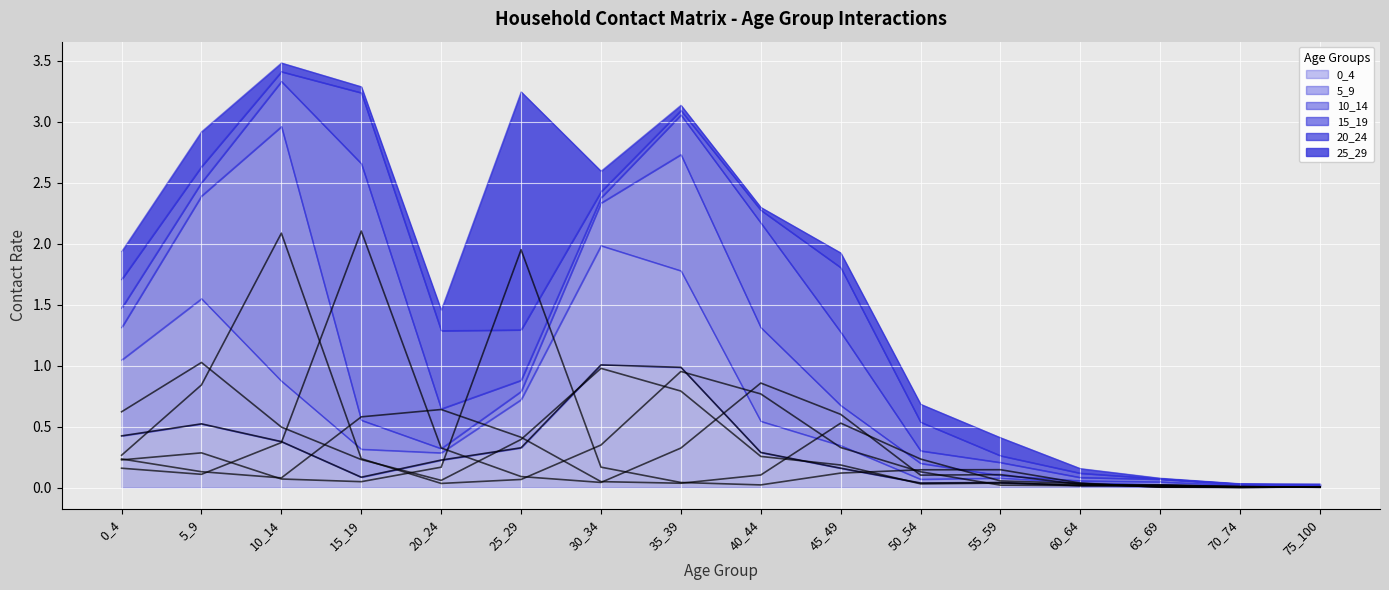

True or false: 25_29 has more than 1 points higher than both neighbors.

True